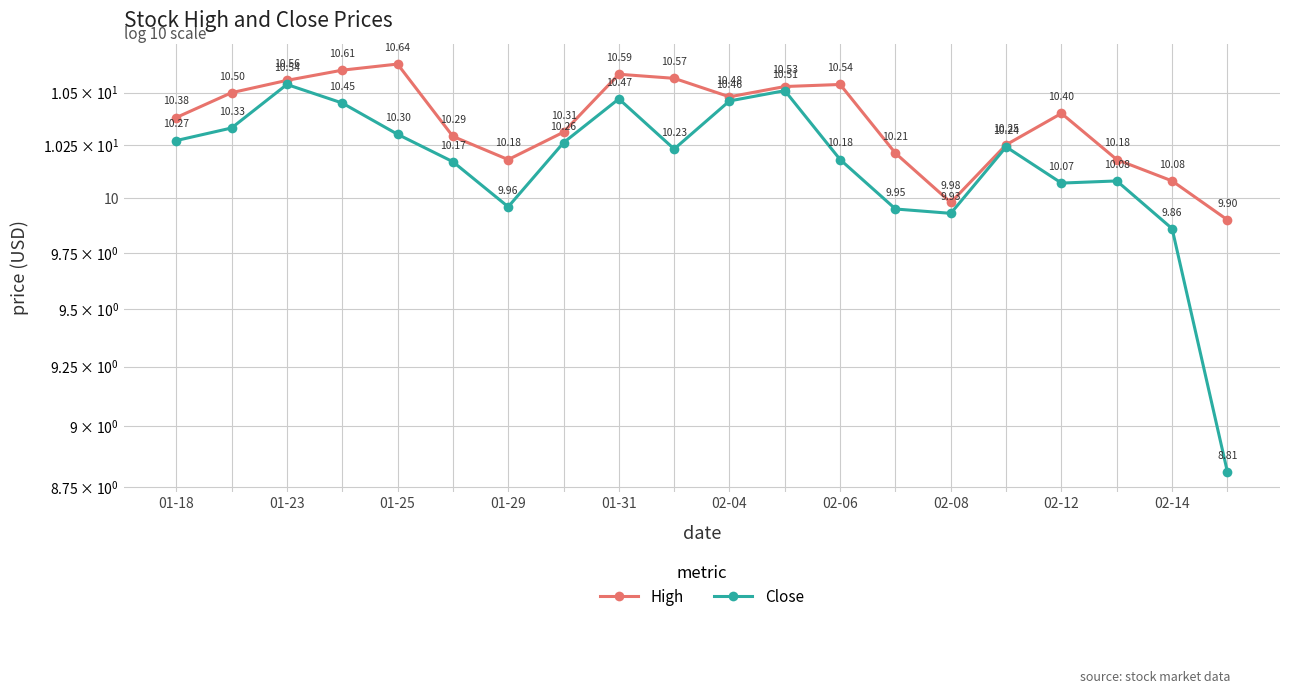

List the series in order of their peak value, highest first.

High, Close